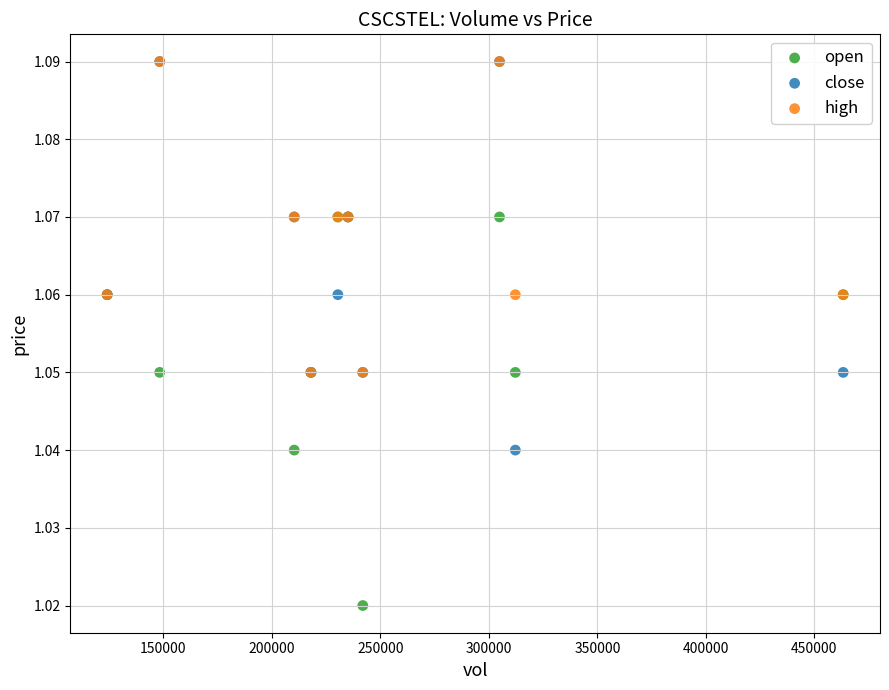

What are all the series names shown in the legend?

open, close, high